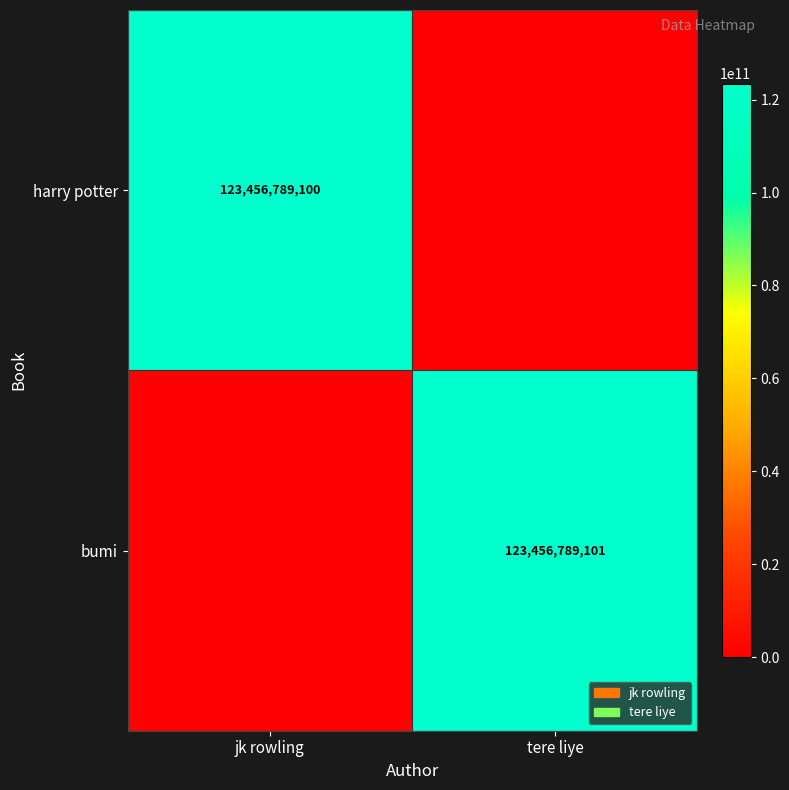

Is it true that bumi equals 181462239053 at tere liye?

False